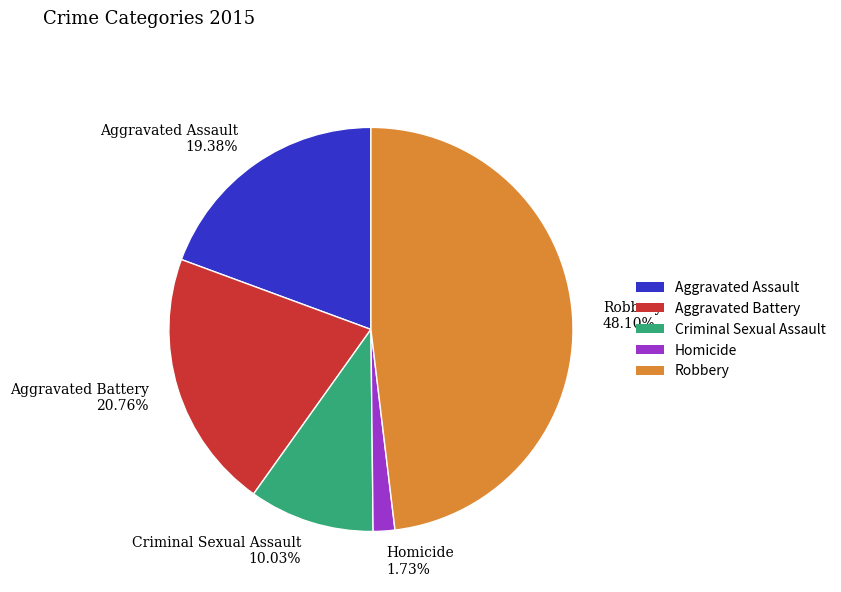

Combined, what portion of the pie is Aggravated Battery and Aggravated Assault?

40.1%